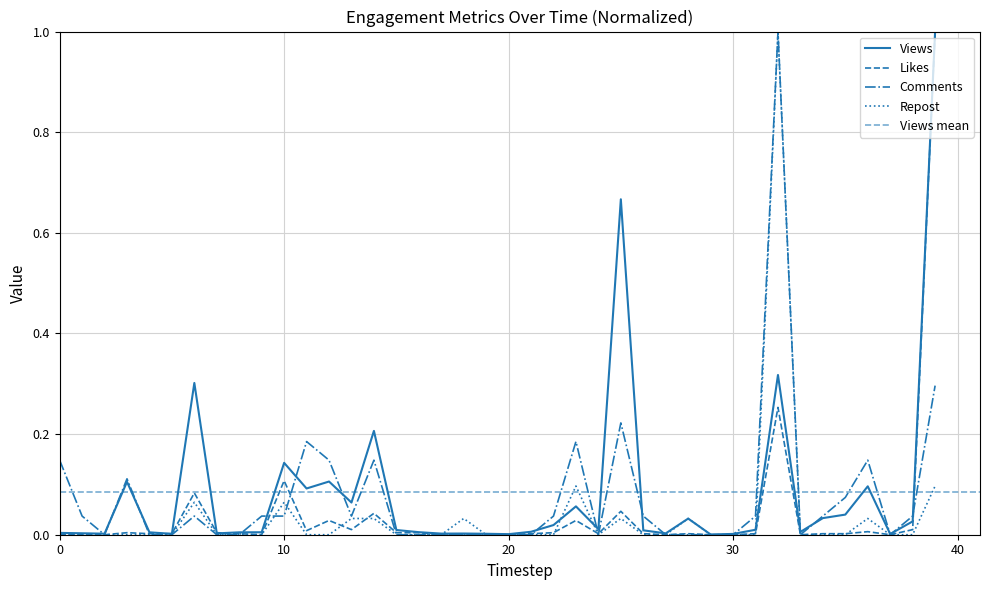

What is the difference between the second highest and second lowest values in the Comments series?

0.3